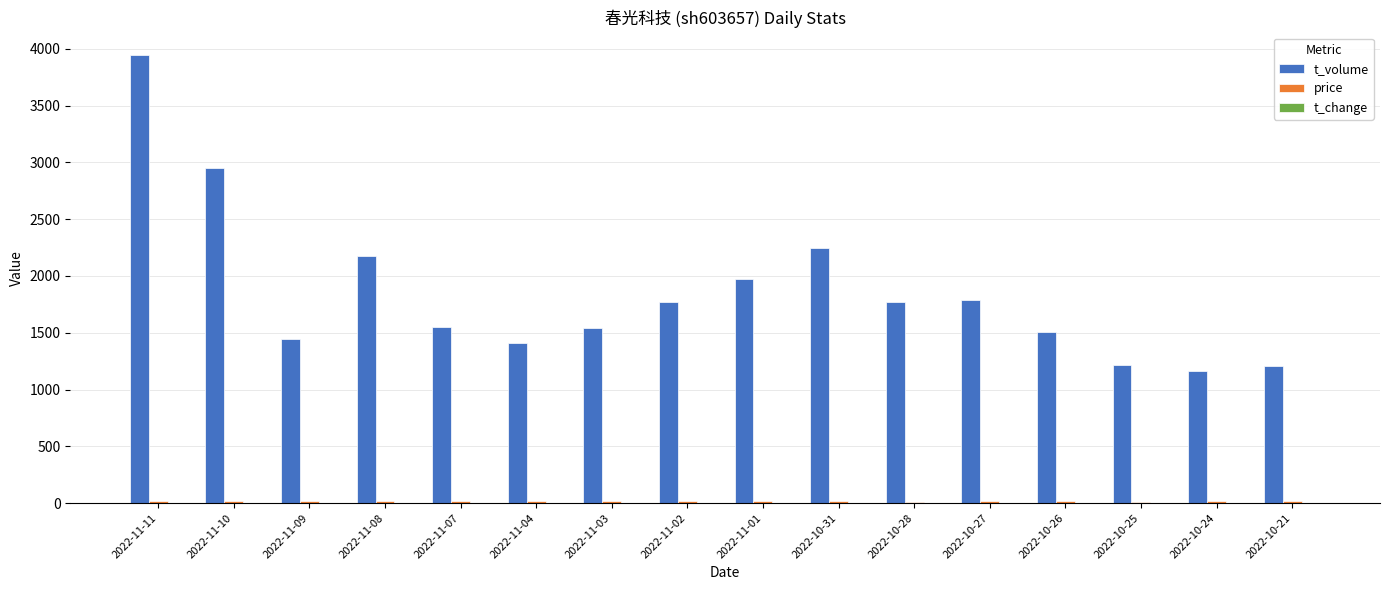

What is the maximum value shown in the chart?

3945.0